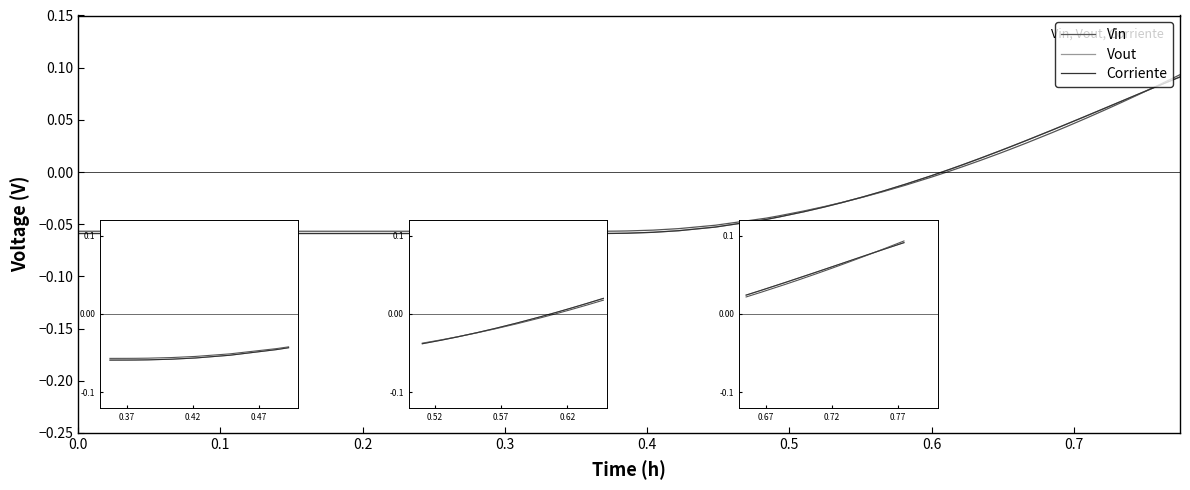

Rank the series by their maximum value, from lowest to highest.

Corriente, Vout, Vin